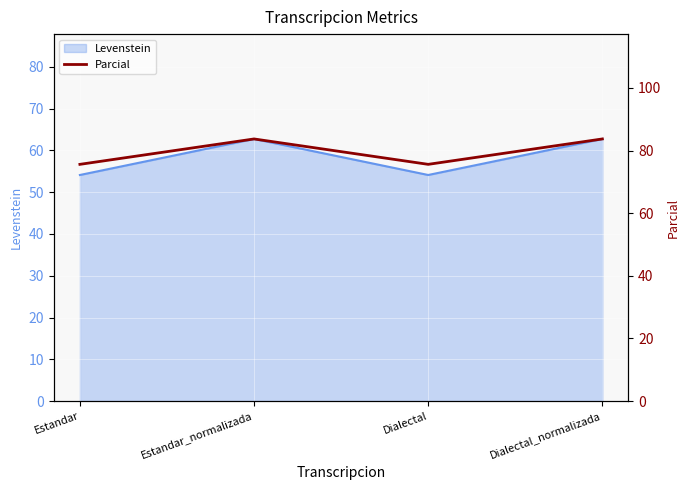

What is the label of the 3rd point from the right?

Estandar_normalizada